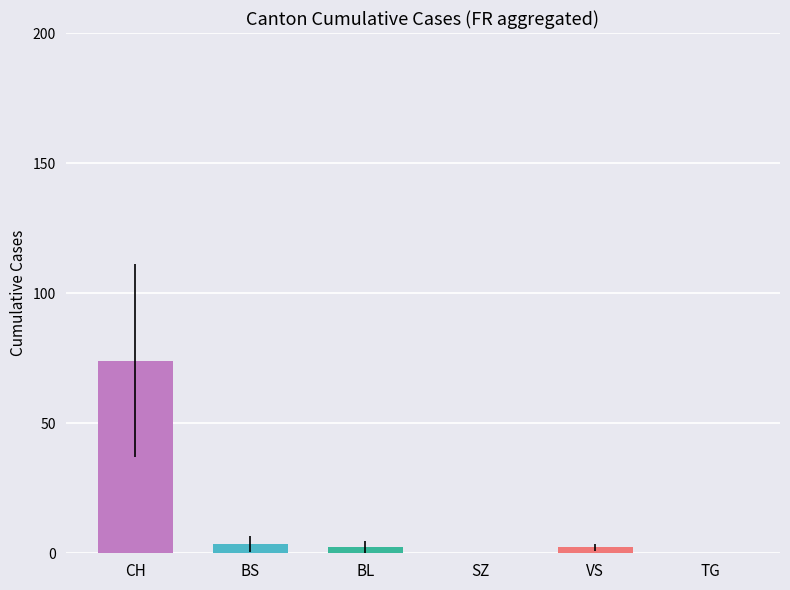

Reading left to right, extract all data points from this chart.

CH: 0	1	38	51	66	70	74	76	84	91	100	111	113	117	119
BS: 0	0	0	0	1	1	3	3	5	5	5	6	7	8	9
BL: 0	0	0	0	0	0	1	2	2	3	4	5	5	6	6
SZ: 0	0	0	0	0	0	0	0	0	0	0	0	0	0	0
VS: 0	1	1	2	2	2	2	2	2	2	3	3	3	5	5
TG: 0	0	0	0	0	0	0	0	0	0	0	0	0	0	0